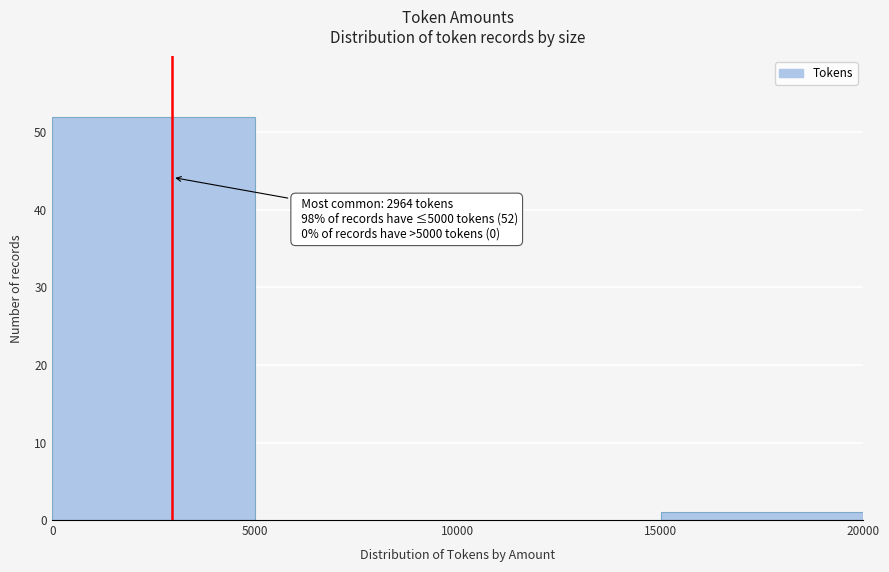

Over which range of the x-axis is the bar tallest?

0 to 5000